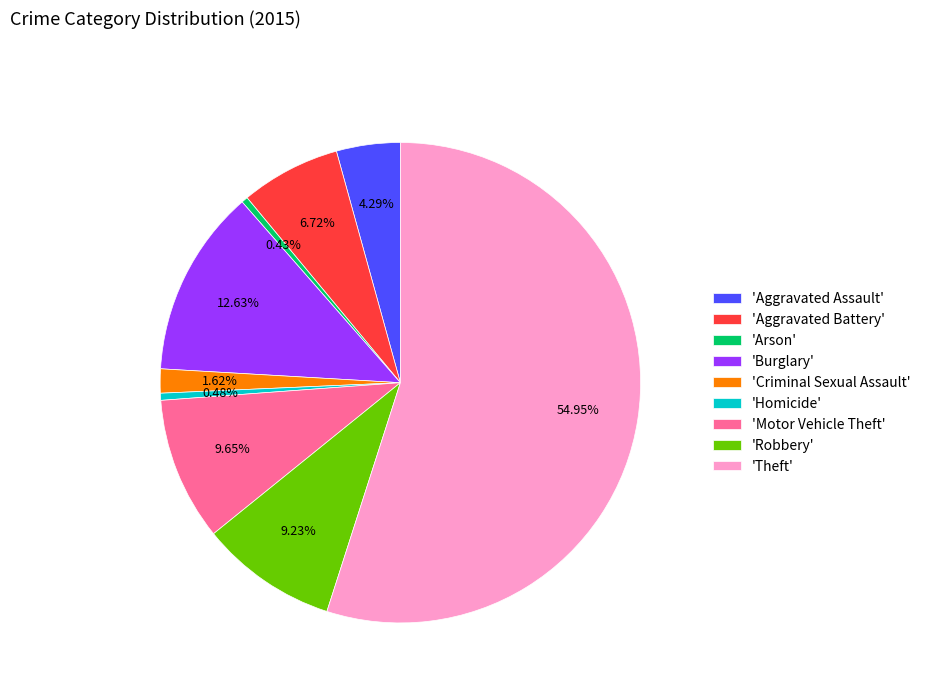

Between 'Aggravated Assault' and 'Criminal Sexual Assault', which is larger?

'Aggravated Assault'